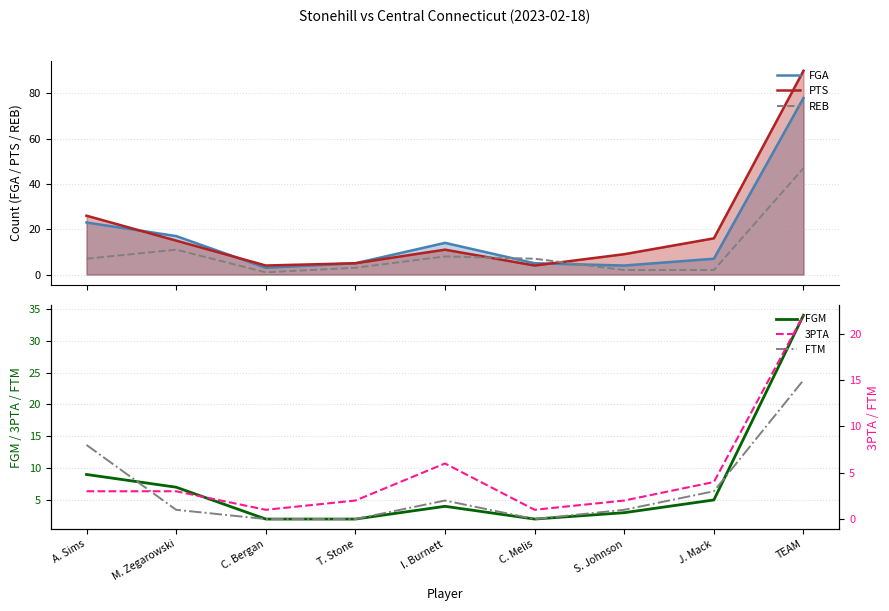

Where is the first local minimum for REB?

C. Bergan